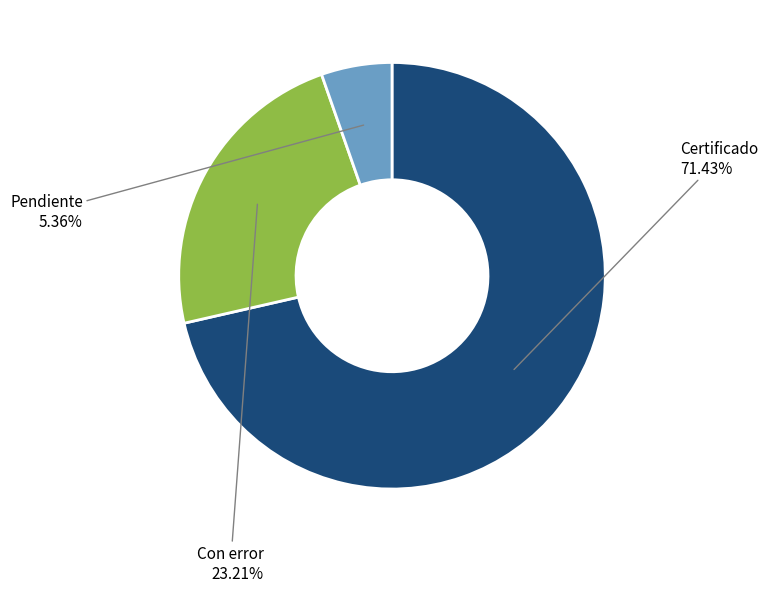

Count the number of slices in the pie.

3